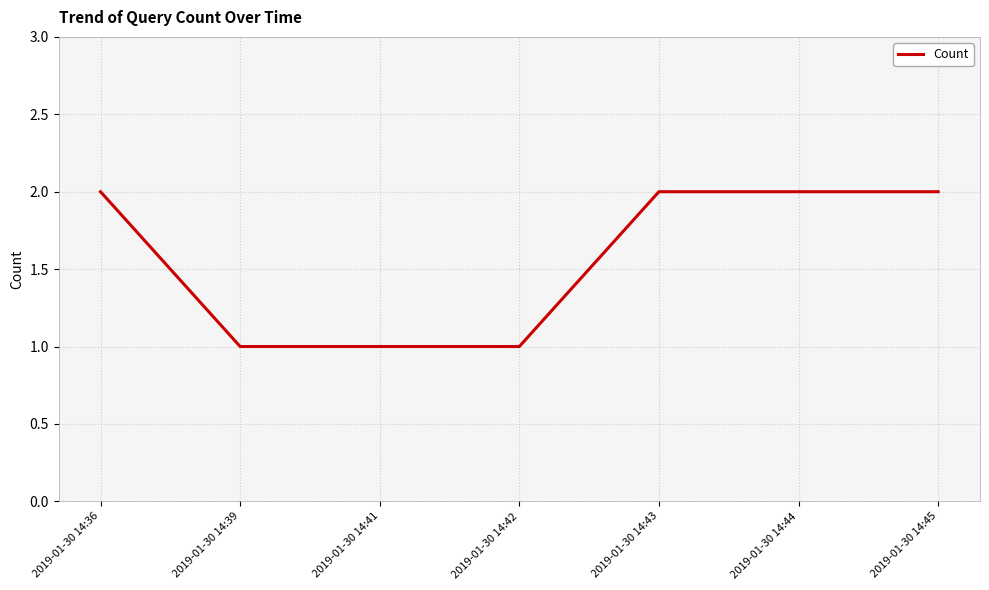

True or false: the data shows 1 at 2019-01-30 14:42.

True